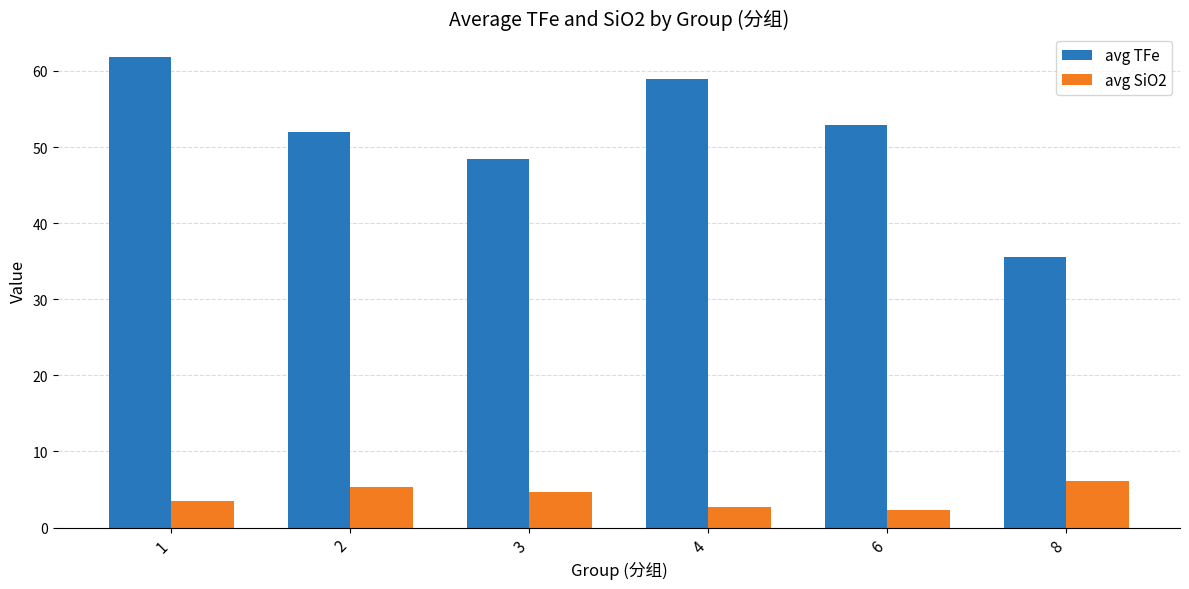

What is the lowest value of the avg SiO2 series?

2.3